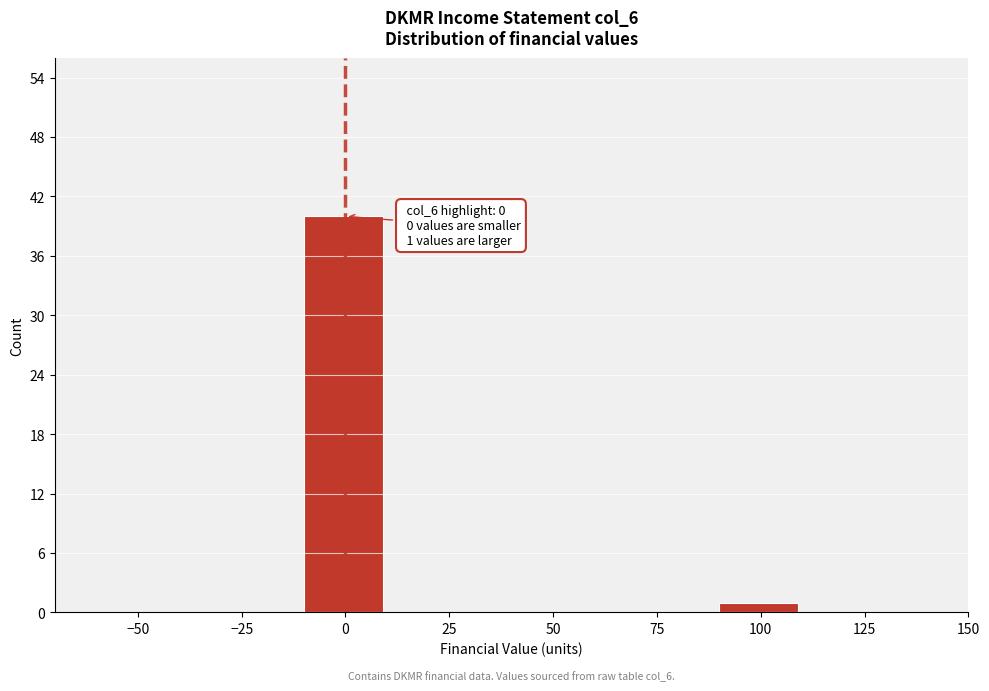

Which range on the x-axis has the tallest bar?

-10 to 10